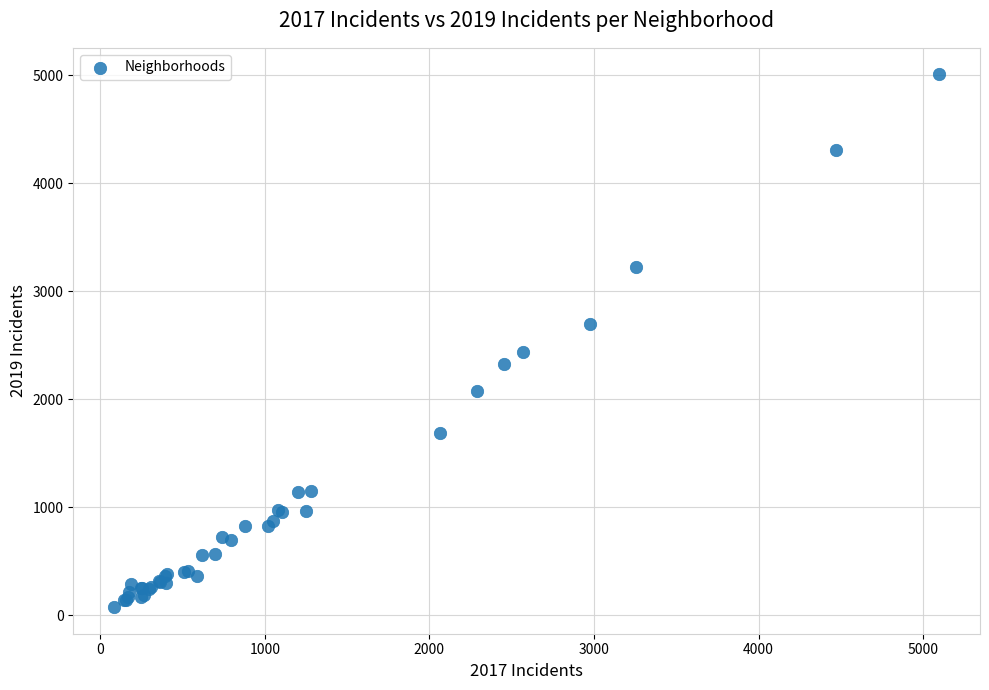

What Y value in the scatter plot is closest to 2542?

2441